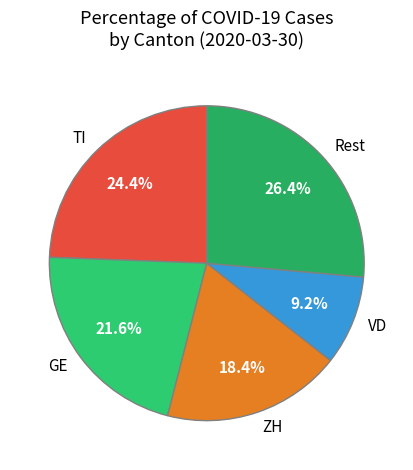

To the nearest percent, what is the difference between the GE and TI slice percentages?

3%